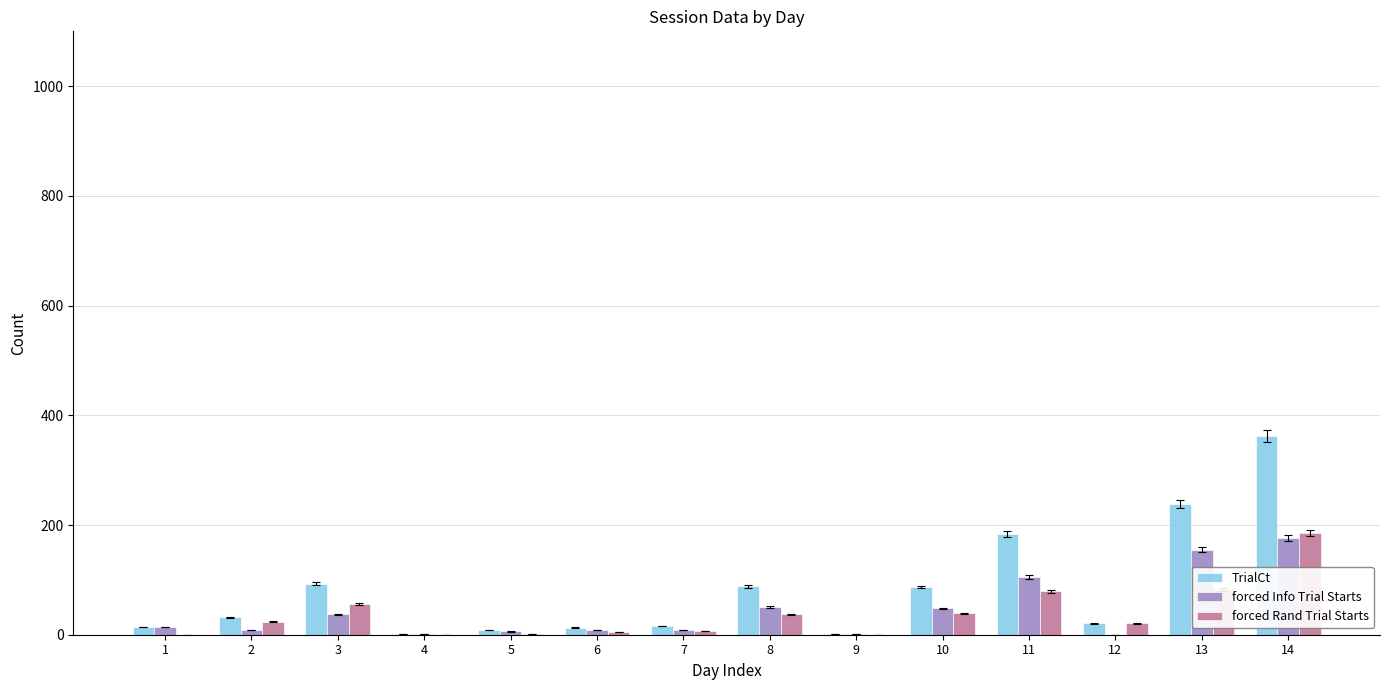

Is the value of forced Info Trial Starts at 4 greater than the value of TrialCt at 7?

No